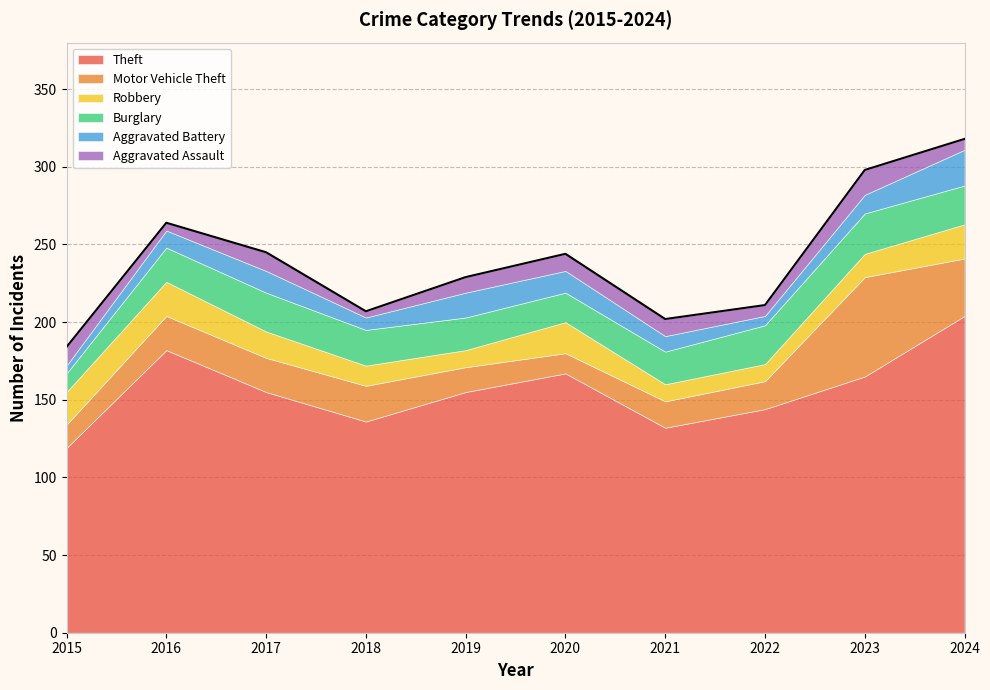

How many distinct data groups are displayed?

6